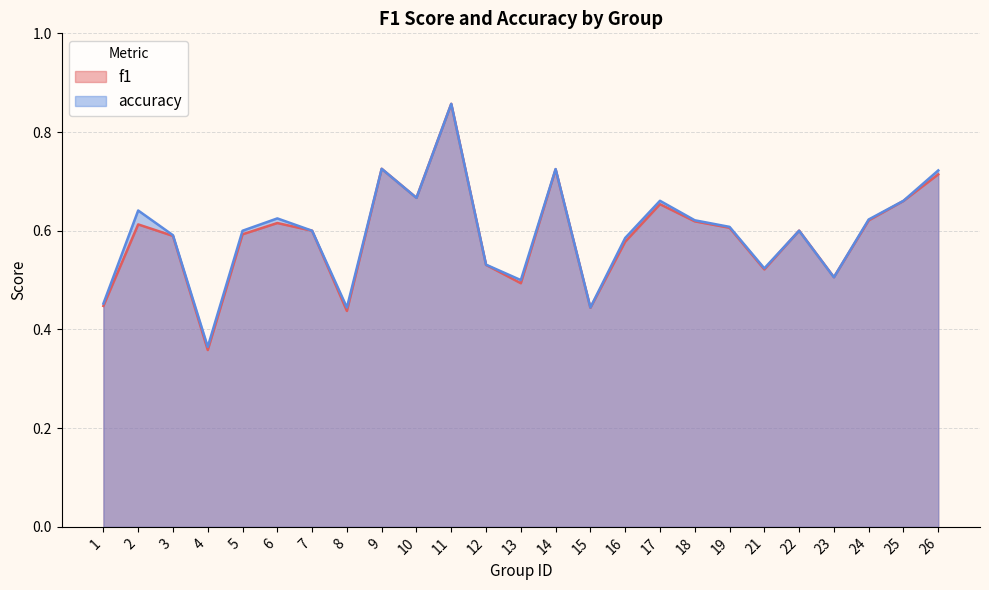

Rank the series at 24 from lowest to highest value.

f1, accuracy